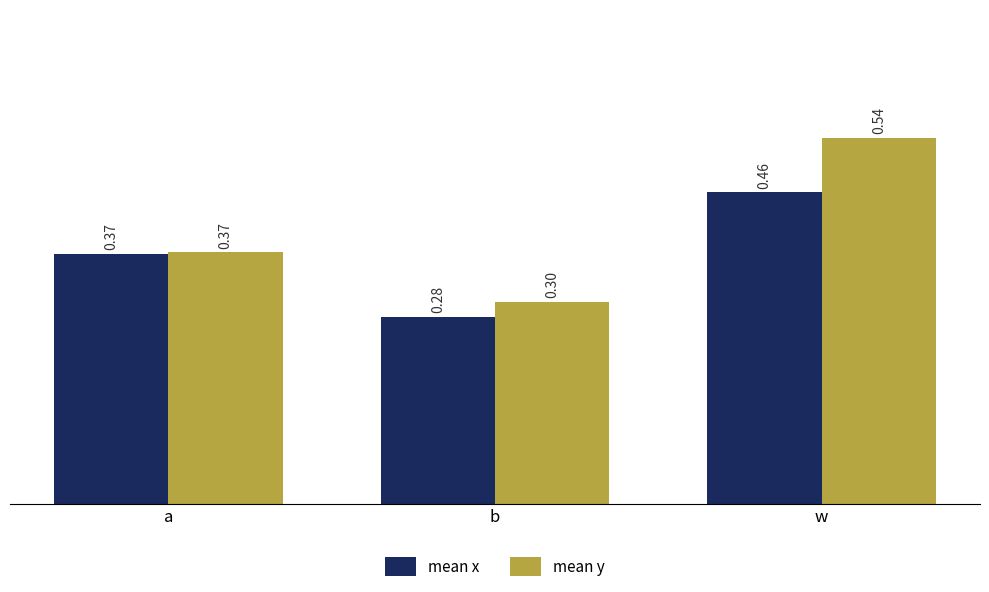

What is the label of the 3rd bar from the right?

a